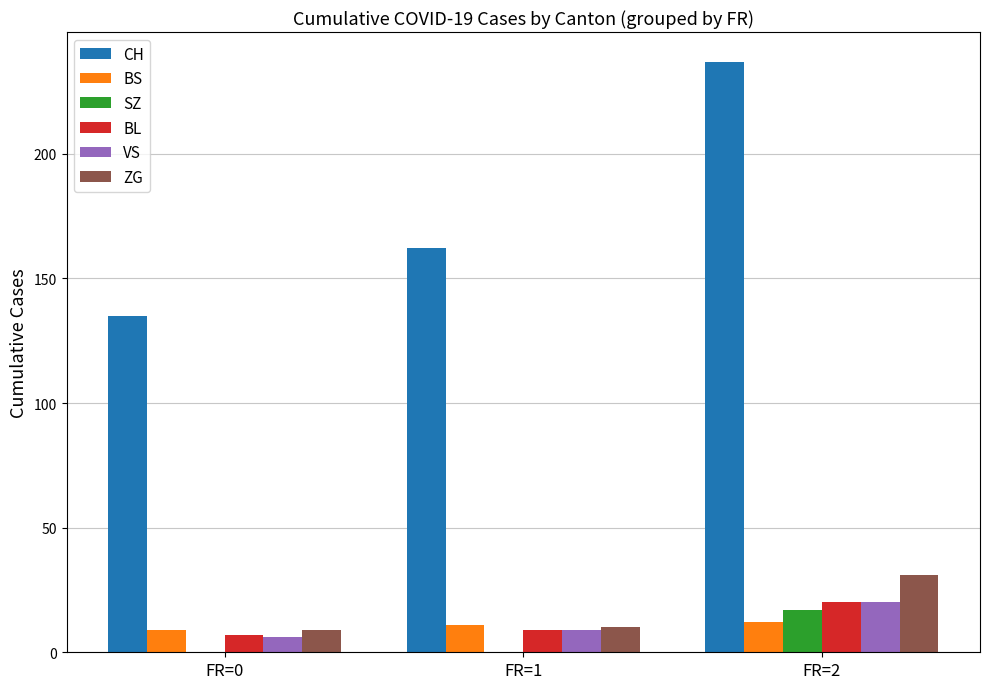

The BS series shows 4 at FR=2. True or false?

False